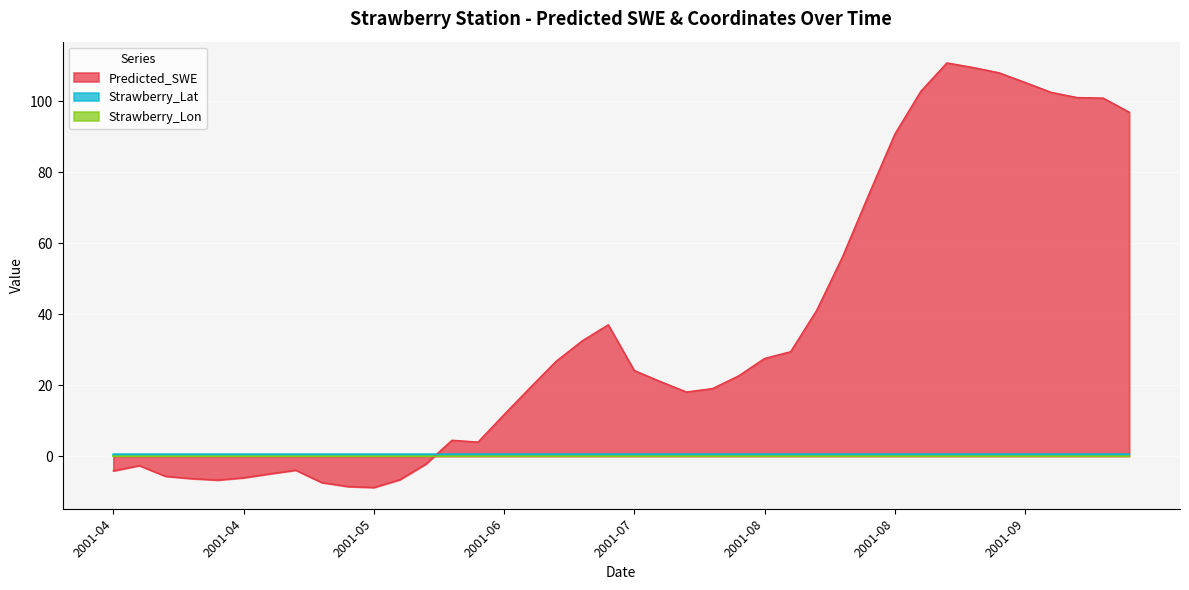

Rank the series by their maximum value, from highest to lowest.

Predicted_SWE, Strawberry_Lat, Strawberry_Lon